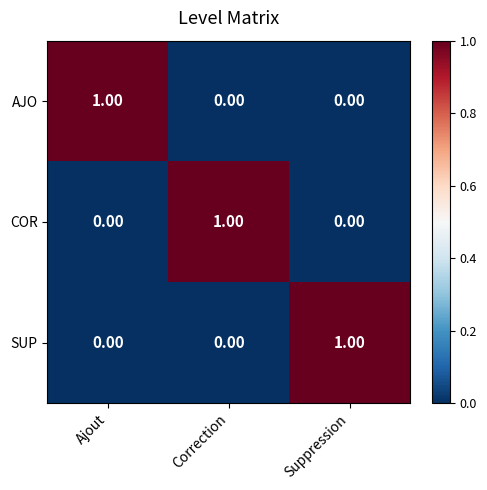

Which category has the highest value in the AJO series?

Ajout